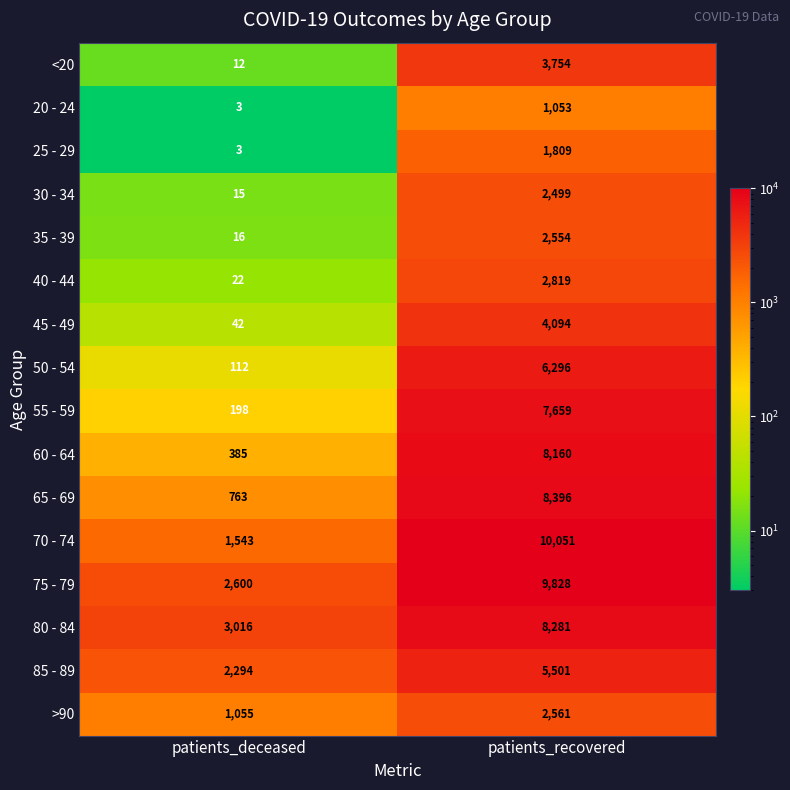

Which category has the lowest value across all series?

patients_deceased